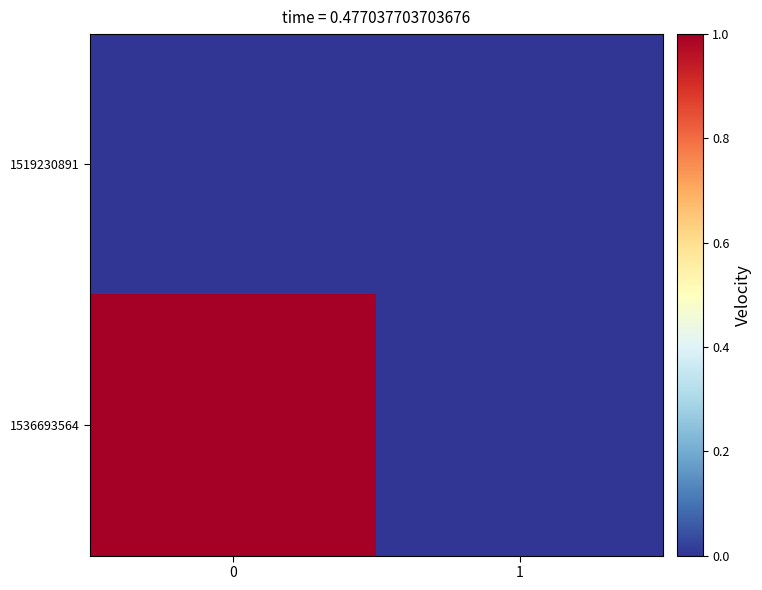

Between 1 and 0, which is larger?

1